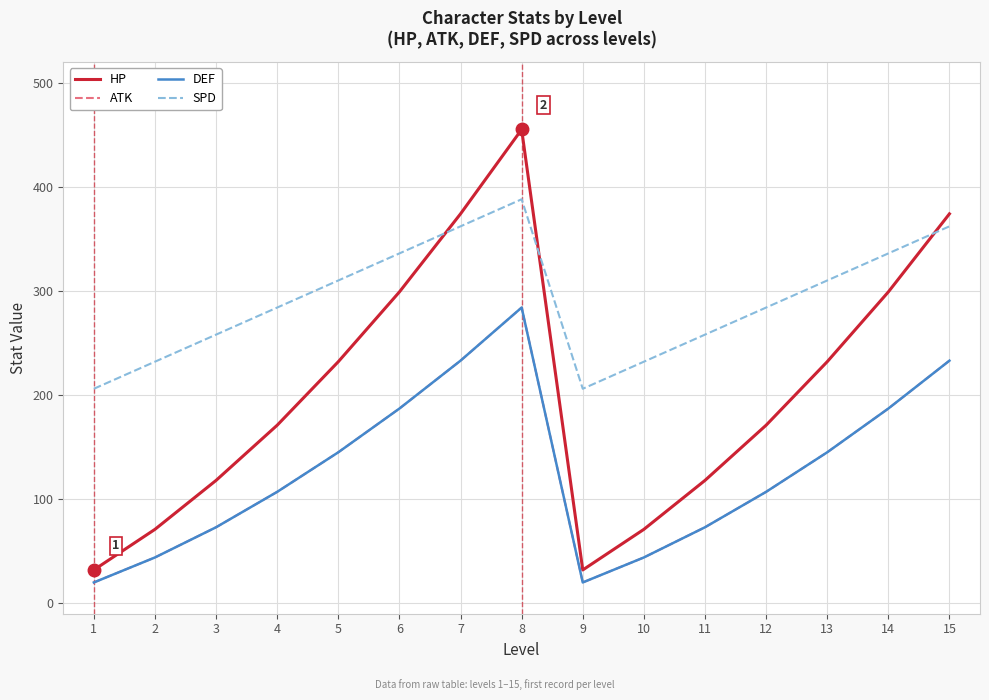

Does the chart have visible grid lines?

Yes